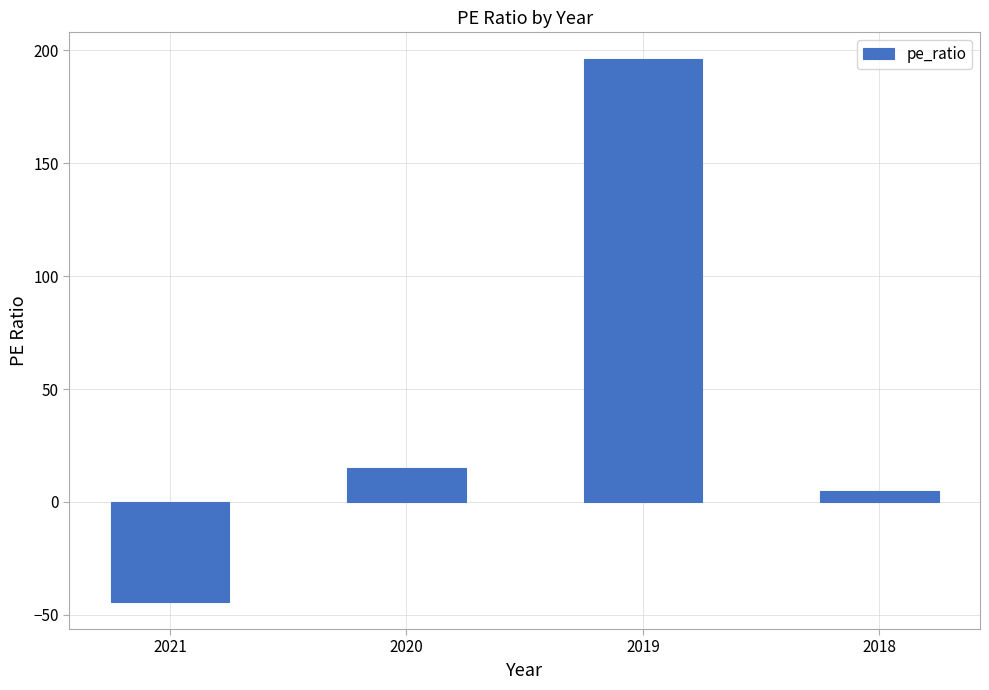

Which has a higher value, 2019 or 2020?

2019